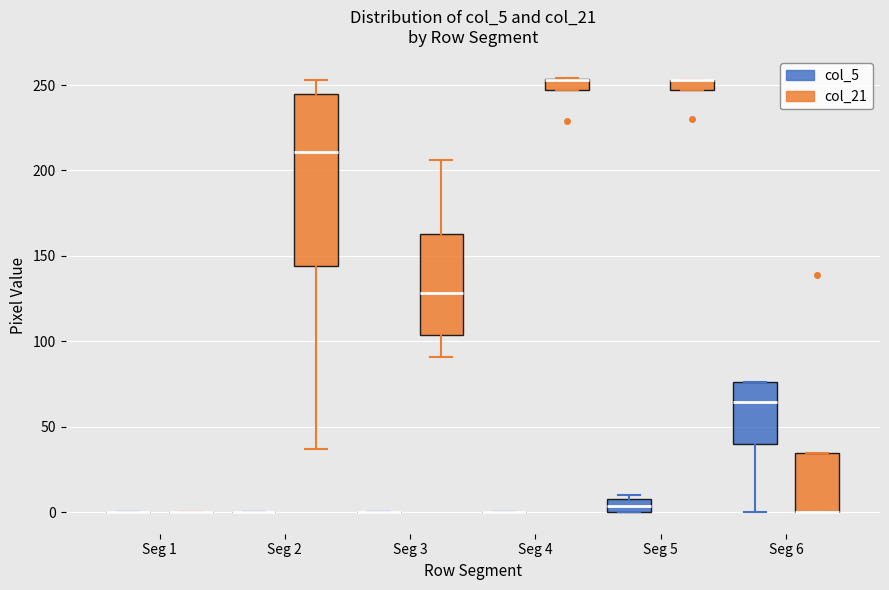

Comparing the boxes themselves (not the whiskers), which one is the tallest?

Seg 2 (col_21)